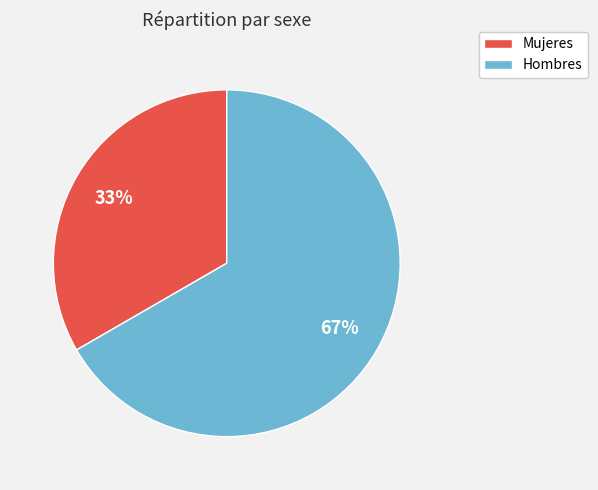

Between Mujeres and Hombres, which is larger?

Hombres